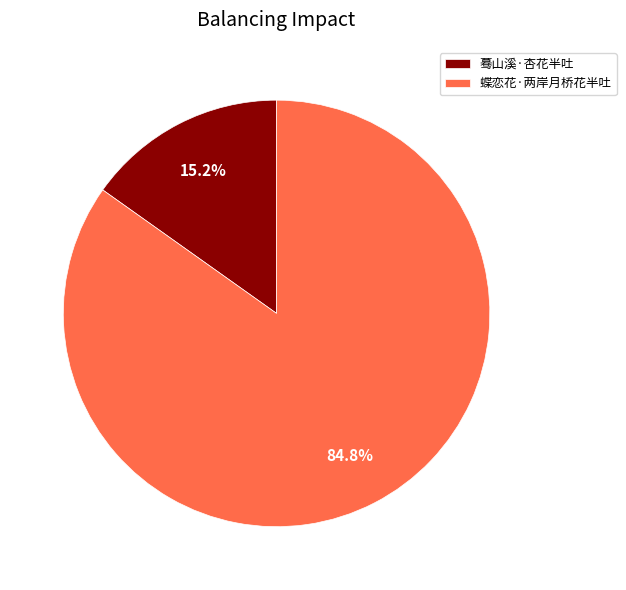

True or false: 蓦山溪·杏花半吐 accounts for 5% of the total.

False